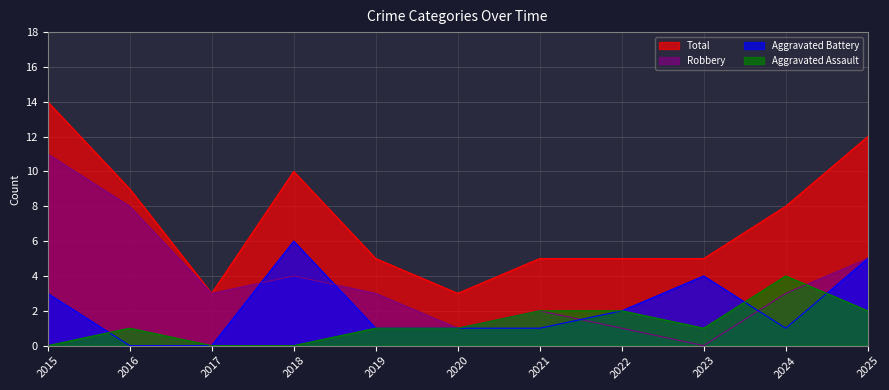

The Aggravated Battery series shows 1 at 2019. True or false?

True